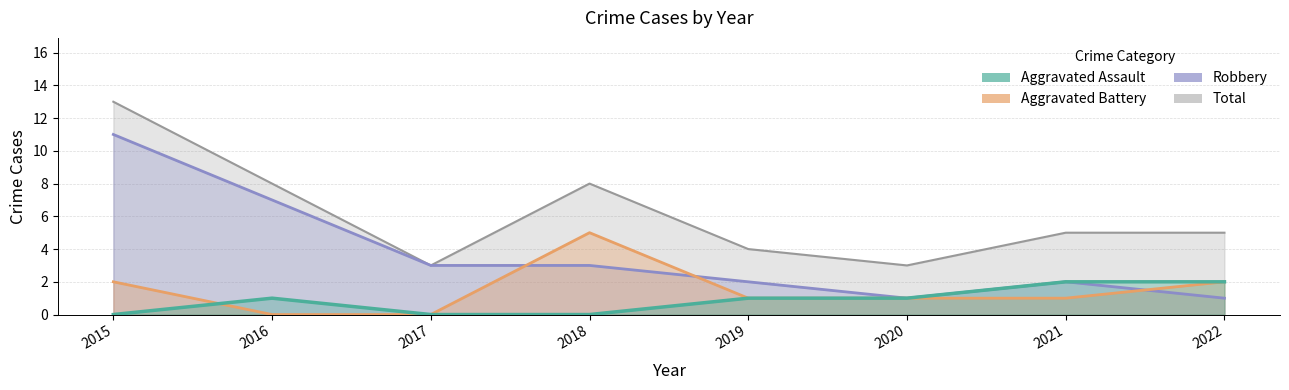

Is it true that Aggravated Battery equals 3 at 2018?

False